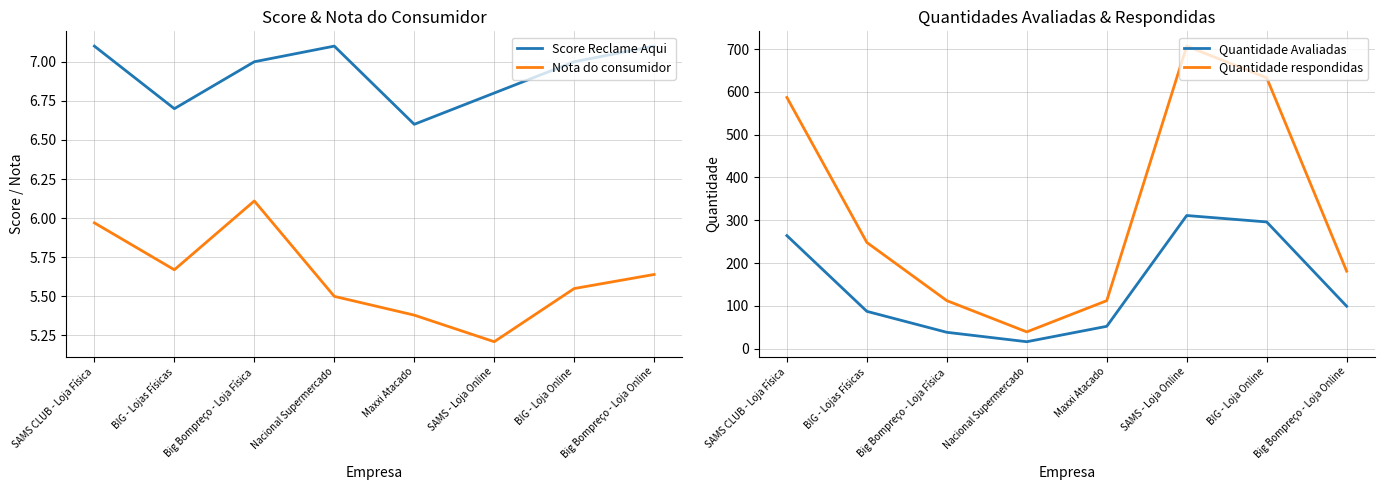

The value of Nota do consumidor at SAMS - Loja Online is 9.0. True or false?

False